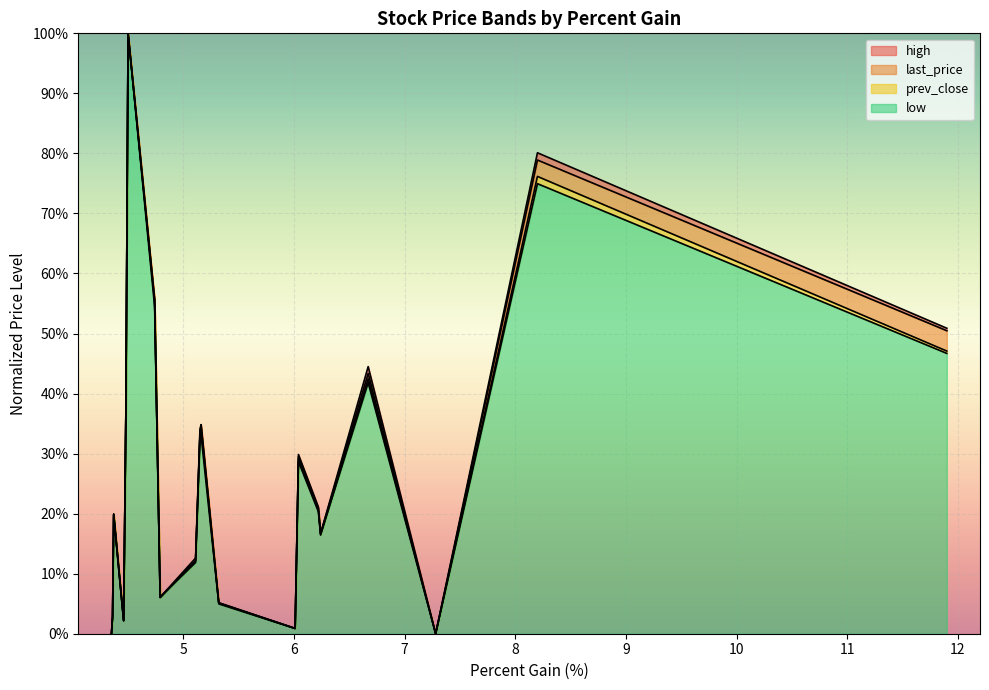

After their last crossing, which series has the higher values: last_price or low?

low